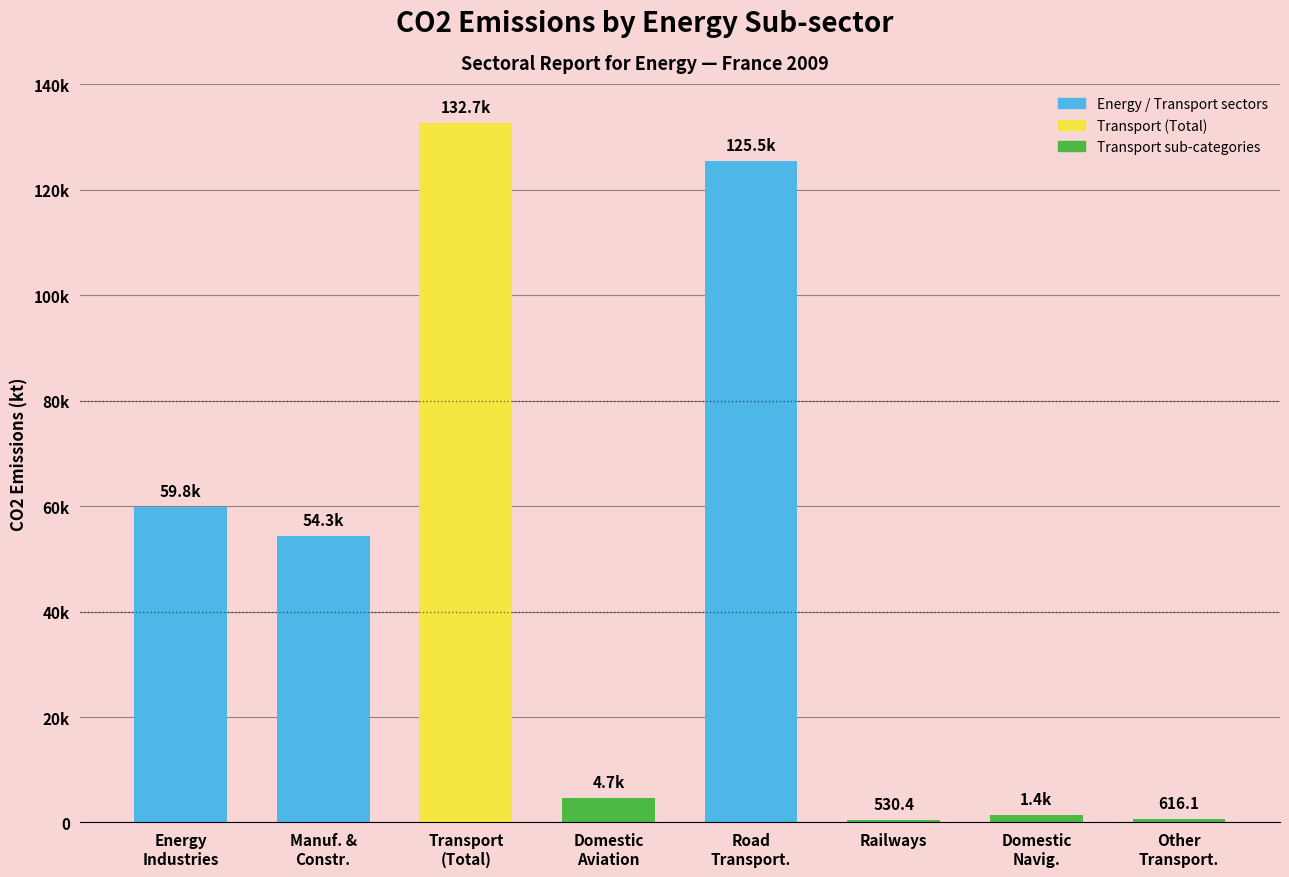

Reading left to right, list all the values displayed in this chart.

59823.1	54270.9	132688.7	4666.7	125514.4	530.4	1361.2	616.1